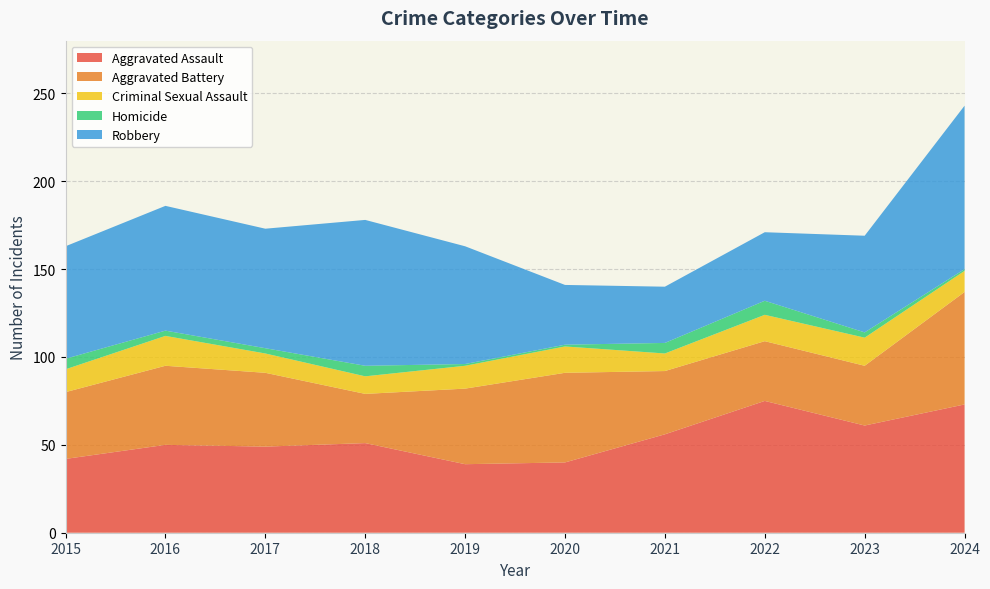

Reading left to right, what are all the values shown in this chart?

Aggravated Assault: 42	50	49	51	39	40	56	75	61	73
Aggravated Battery: 38	45	42	28	43	51	36	34	34	64
Criminal Sexual Assault: 13	17	11	10	13	15	10	15	16	12
Homicide: 6	3	3	6	1	1	6	8	3	1
Robbery: 64	71	68	83	67	34	32	39	55	93